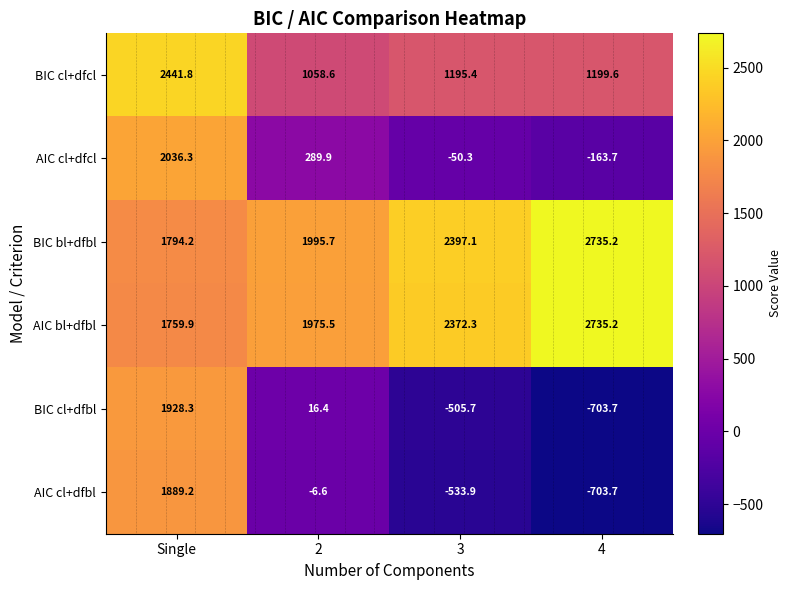

Between Single and 3, which series saw the biggest shift?

BIC cl+dfbl